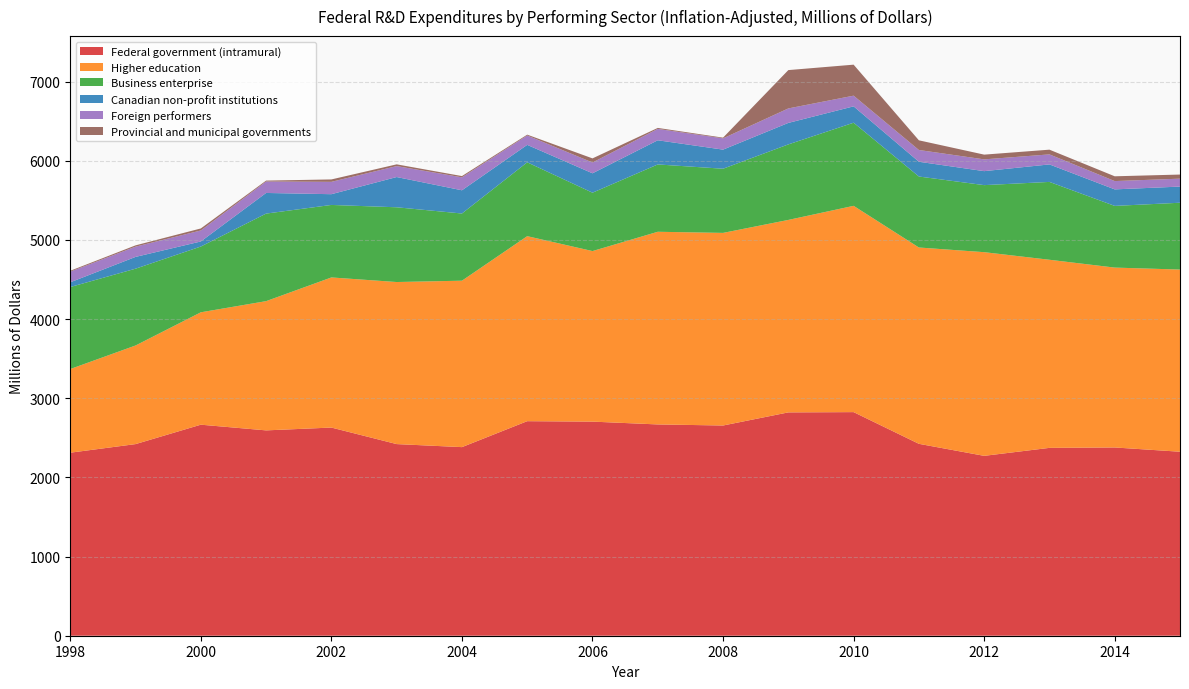

Reading right to left, list all the values displayed in this chart.

Federal government (intramural): 2324.0	2377.8	2372.8	2272.0	2423.9	2824.3	2820.9	2655.2	2668.7	2704.3	2709.9	2382.2	2420.5	2629.3	2593.7	2665.6	2420.3	2311.8
Higher education: 2301.0	2272.0	2375.9	2572.5	2479.8	2605.6	2430.9	2432.8	2433.5	2154.2	2336.9	2102.1	2047.1	1896.2	1632.3	1419.6	1245.6	1056.8
Business enterprise: 844.0	779.2	983.3	846.8	896.5	1049.9	954.0	810.6	850.4	737.3	932.9	848.6	944.0	915.7	1105.9	830.6	970.0	1035.9
Canadian non-profit institutions: 204.0	208.7	221.1	176.6	186.5	206.7	271.5	241.3	305.3	245.0	220.2	293.4	382.1	135.7	260.7	64.1	148.7	59.6
Foreign performers: 100.0	104.8	126.5	148.7	148.5	134.9	182.8	142.3	143.6	136.4	118.4	163.7	138.0	156.0	144.5	138.9	129.6	134.5
Provincial and municipal governments: 52.0	60.5	59.7	59.9	122.2	391.7	484.2	8.9	12.4	52.0	10.7	15.8	22.2	30.4	11.6	25.4	16.4	11.1